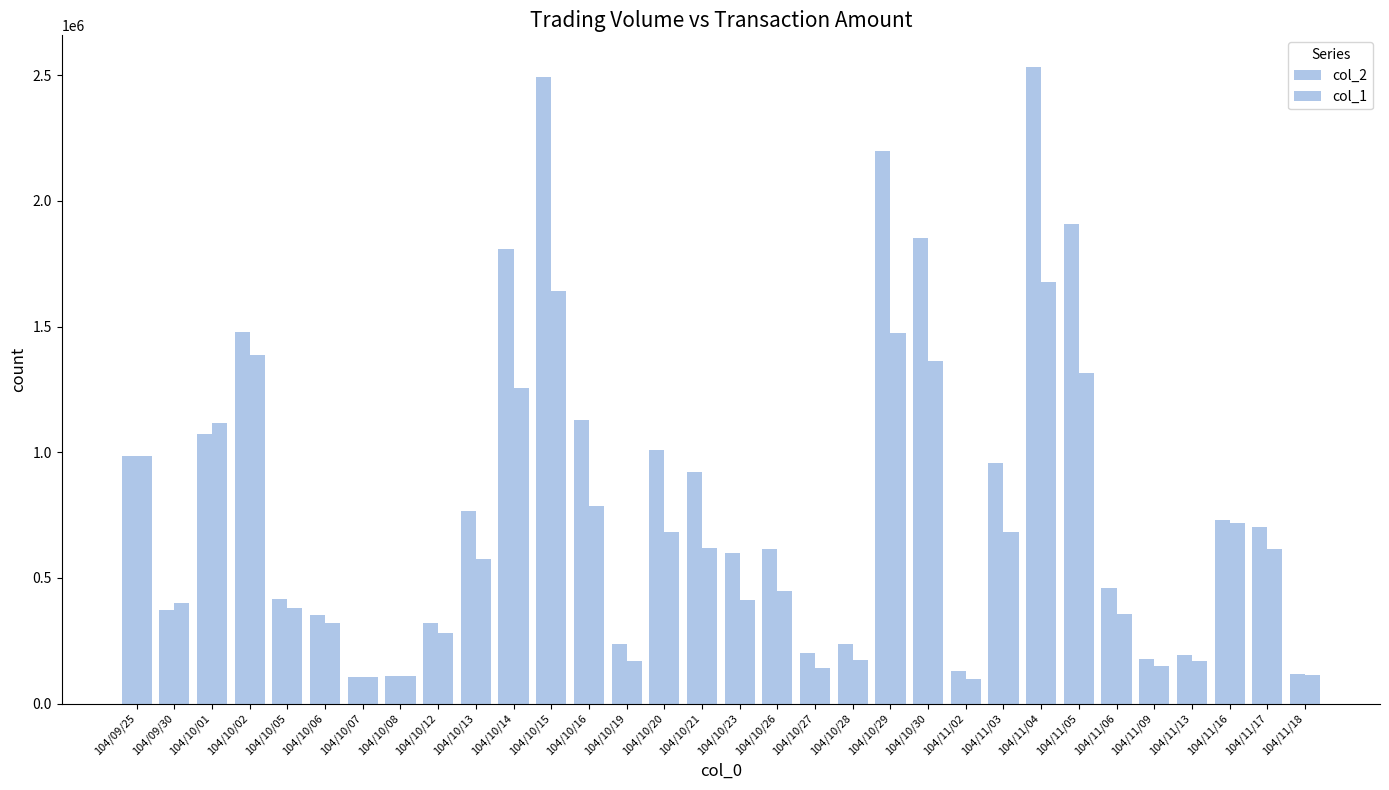

Does the chart contain any negative values?

No